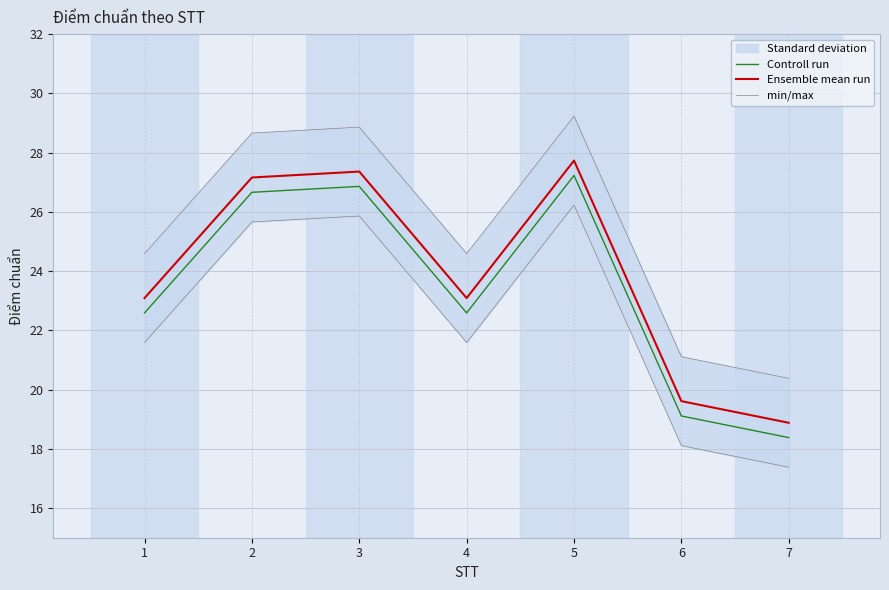

How many data points in Ensemble mean run are less than 23?

2